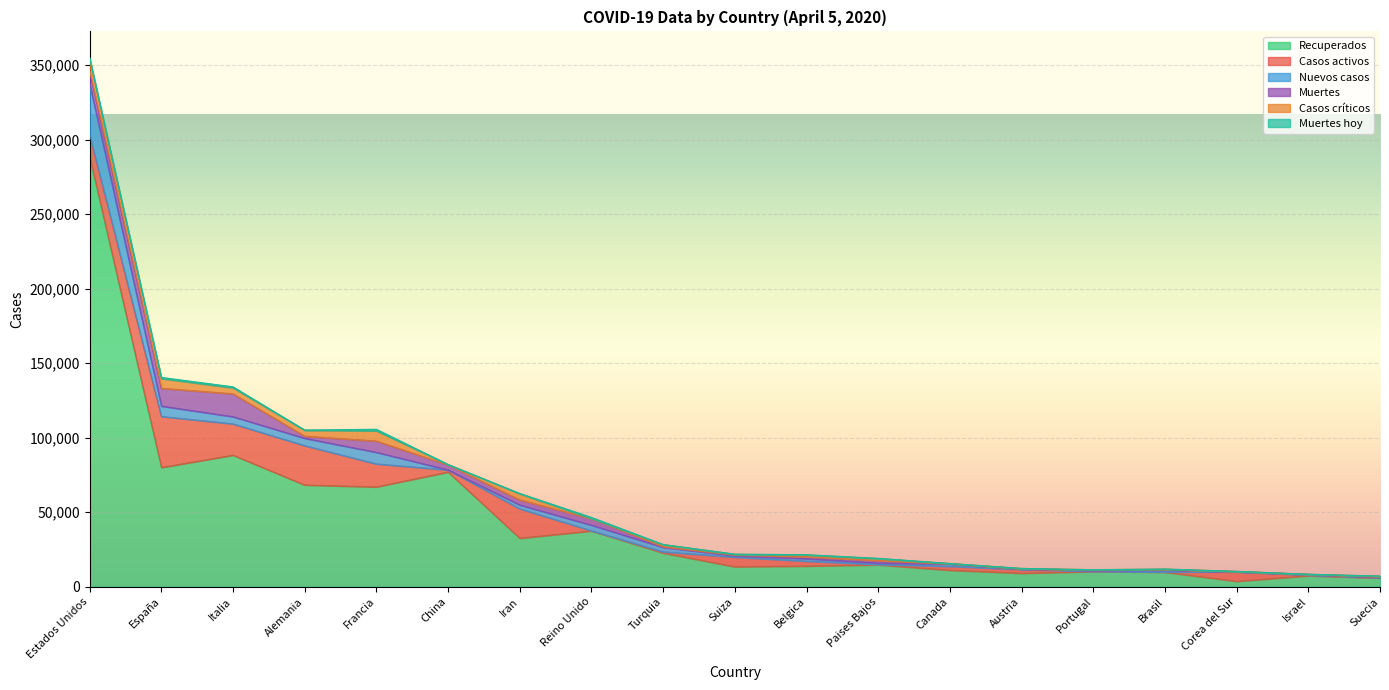

What is the minimum value shown in the chart?

3